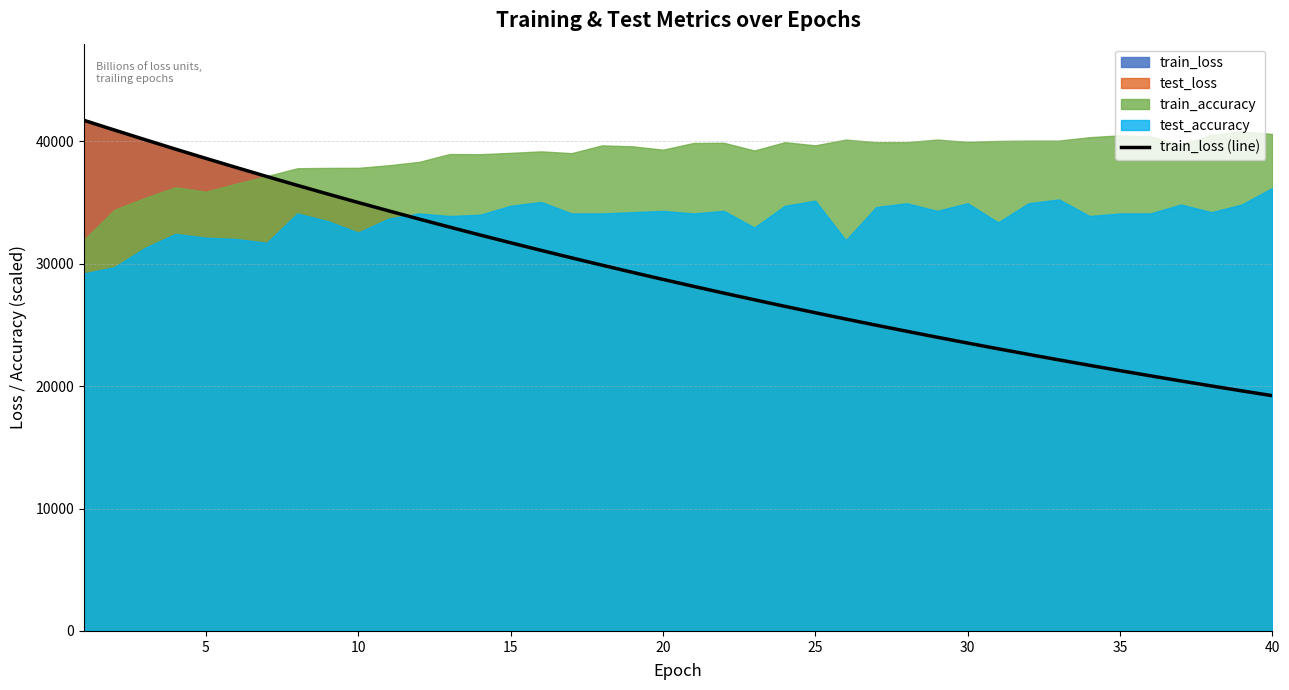

Does the chart have visible grid lines?

Yes